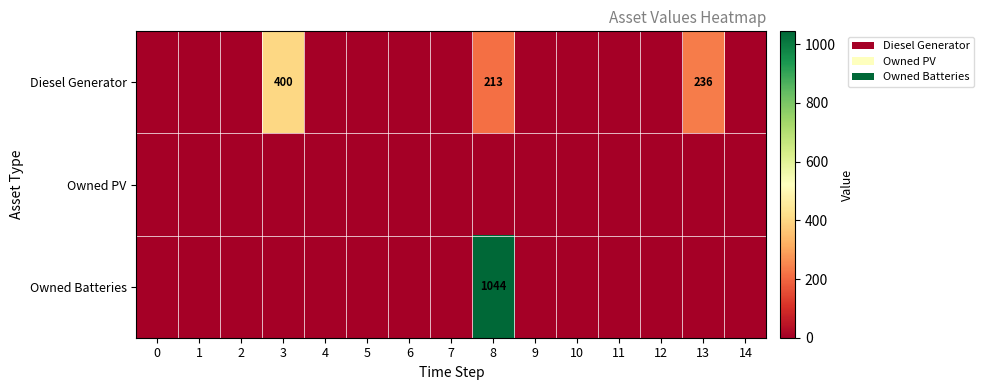

Which category has the highest value in the Diesel Generator series?

3